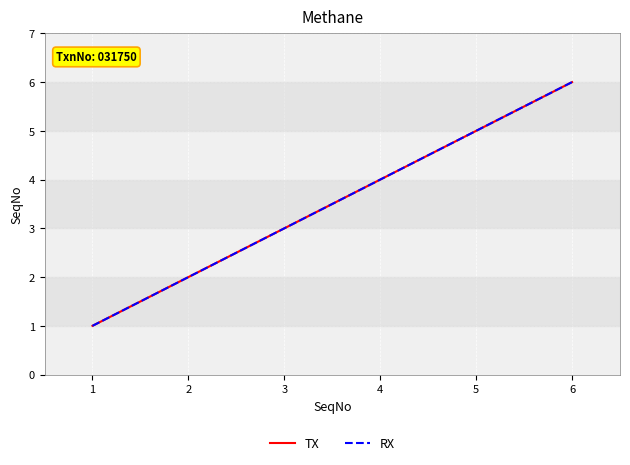

Where is RX nearest to the value 3?

3